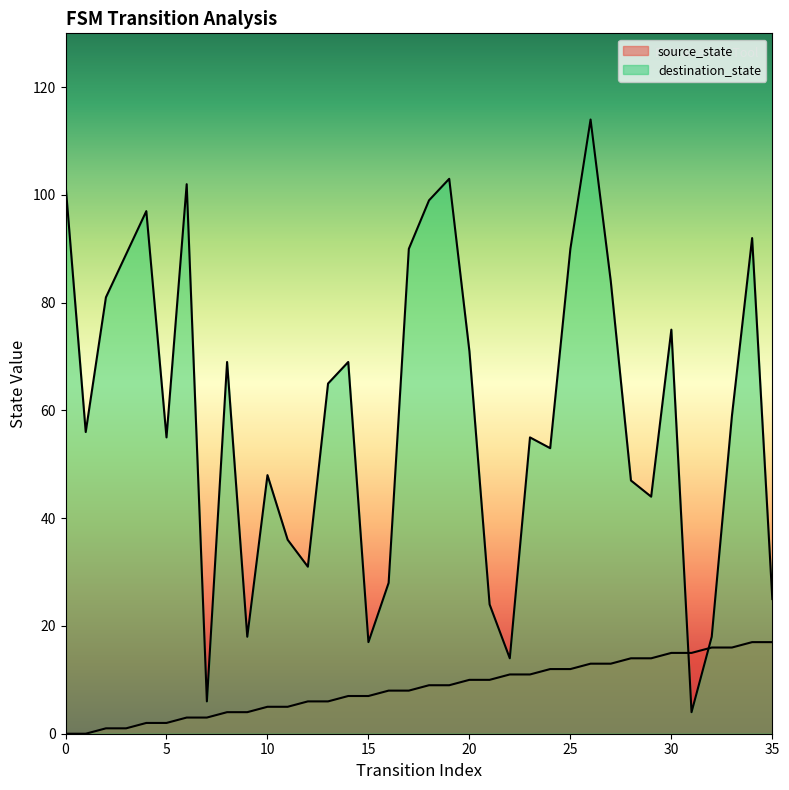

Is the value of destination_state at 31 greater than the value of source_state at 15?

No